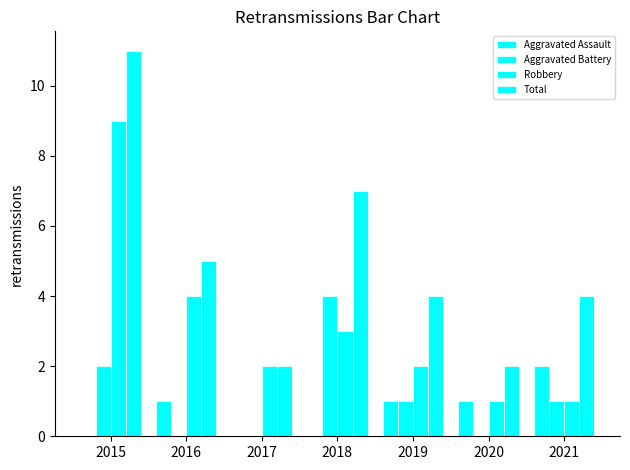

Which category has the highest value in the Aggravated Battery series?

2018